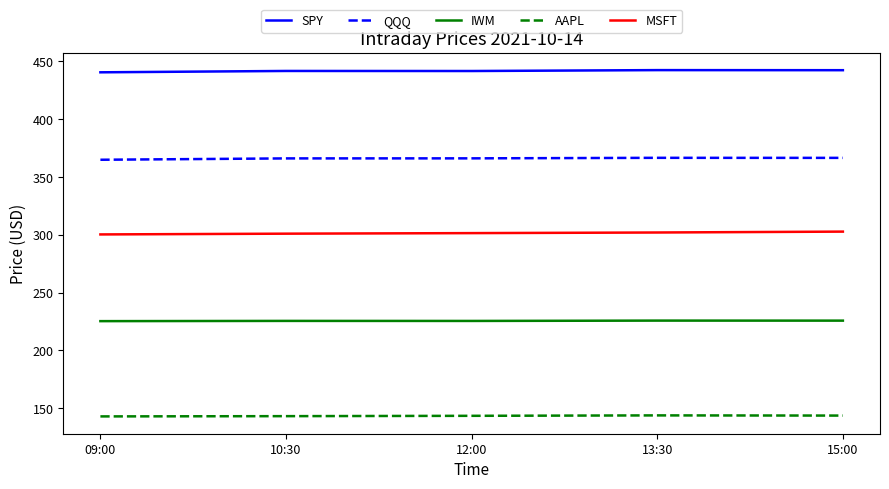

What is the spread (max minus min) of values at 15:00?

298.7